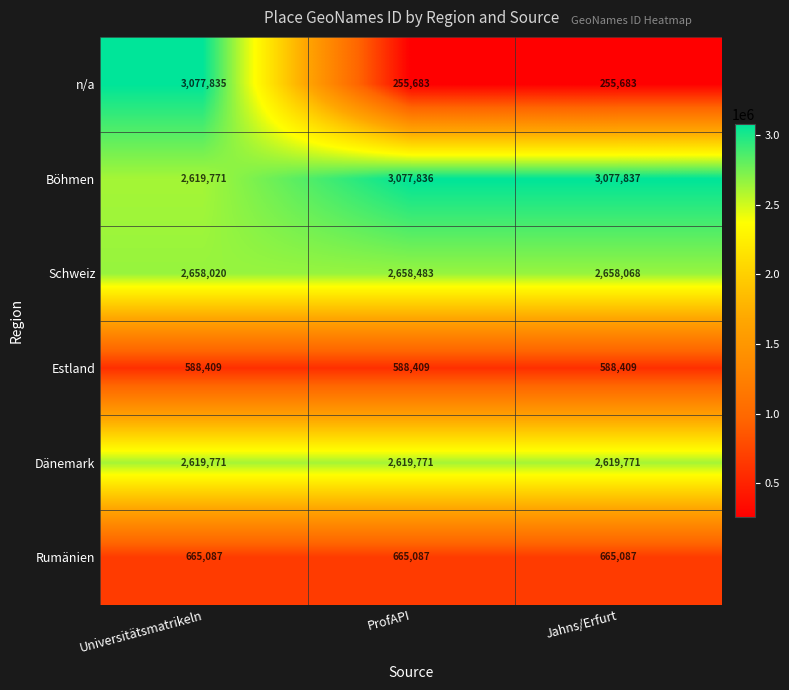

Count the n/a values in the range 255683 to 3077835.

3